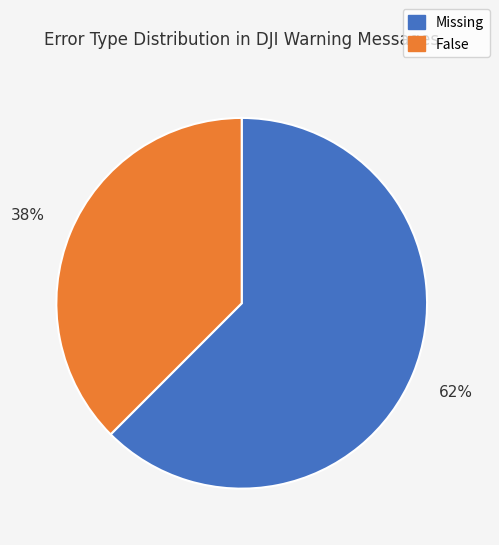

Do False and Missing together represent more than half of the pie?

Yes